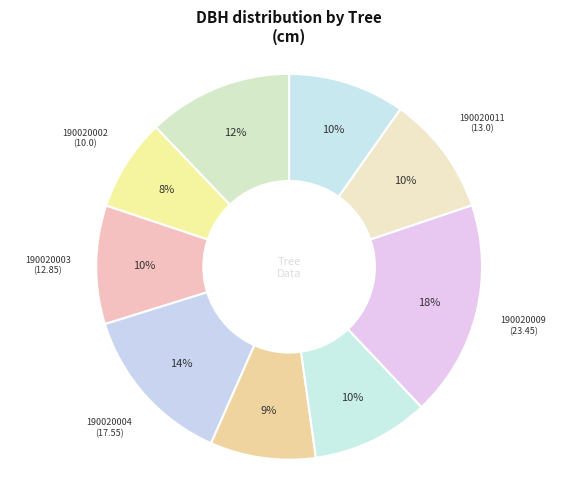

How many segments does this pie chart have?

9